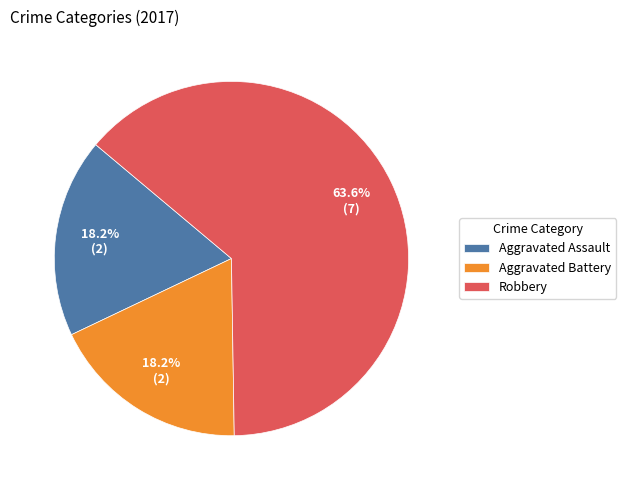

What is the largest slice in the pie chart?

Robbery